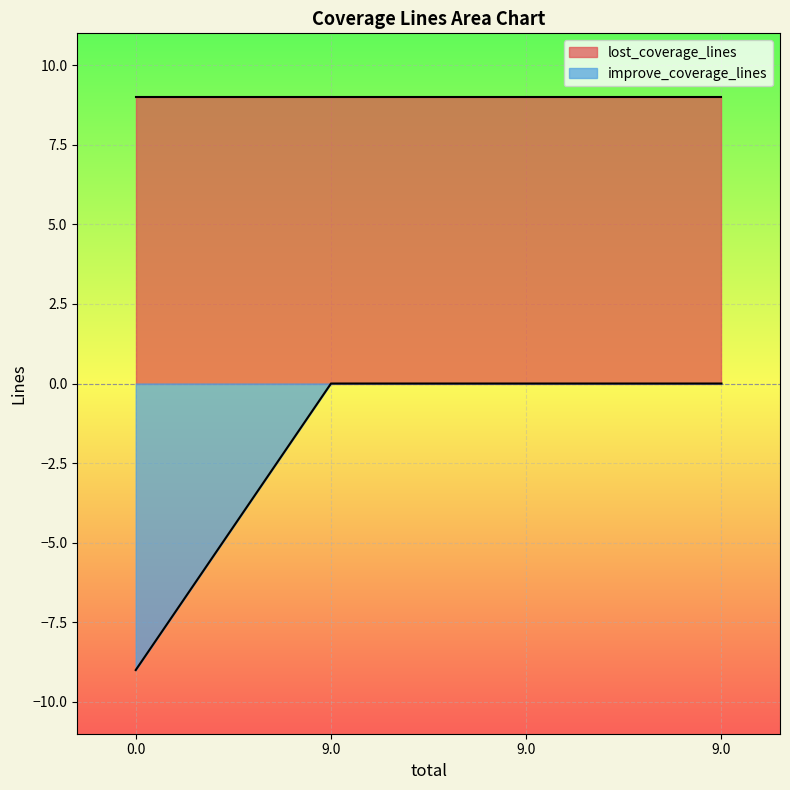

The chart shows a value of -13 at 0.0. True or false?

False